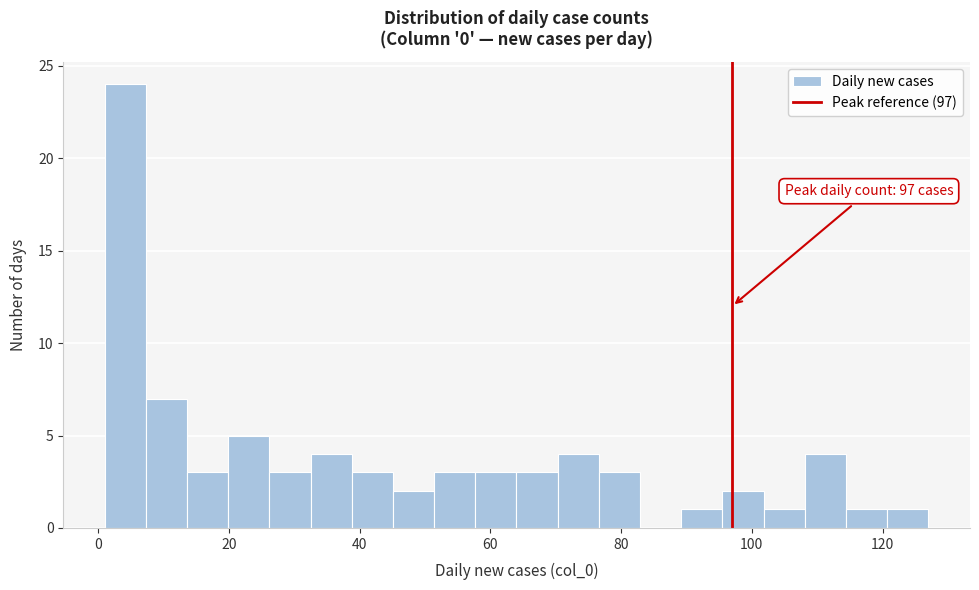

Read against the x-axis, roughly where is the centre of the tallest bar?

4